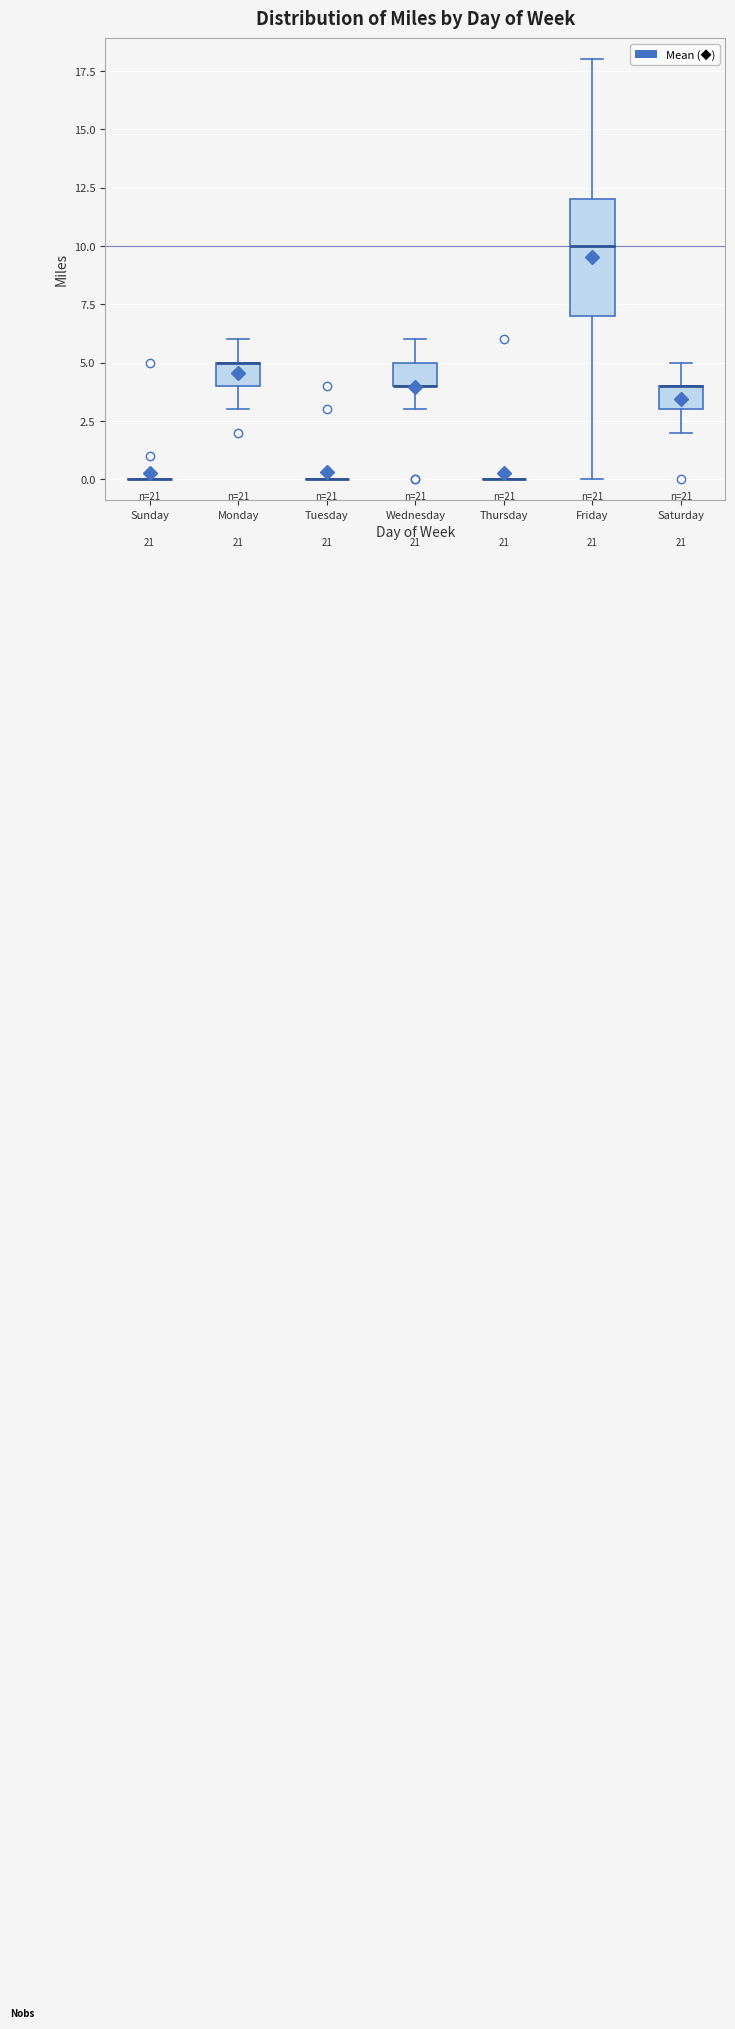

Which box is the tallest, from its lower edge to its upper edge?

Friday